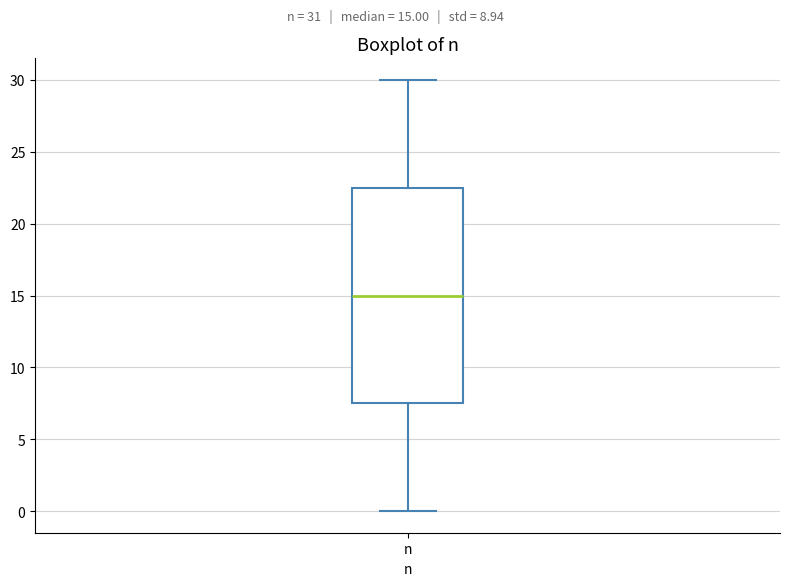

Transcribe this box plot: give where the median line is, the range the box spans, and where the two whiskers end, as read against the y-axis. The values are not printed on the chart, so give them approximately, as read against the axis.

median 15.0, box 7.5 to 22.5, whiskers 0.0 to 30.0